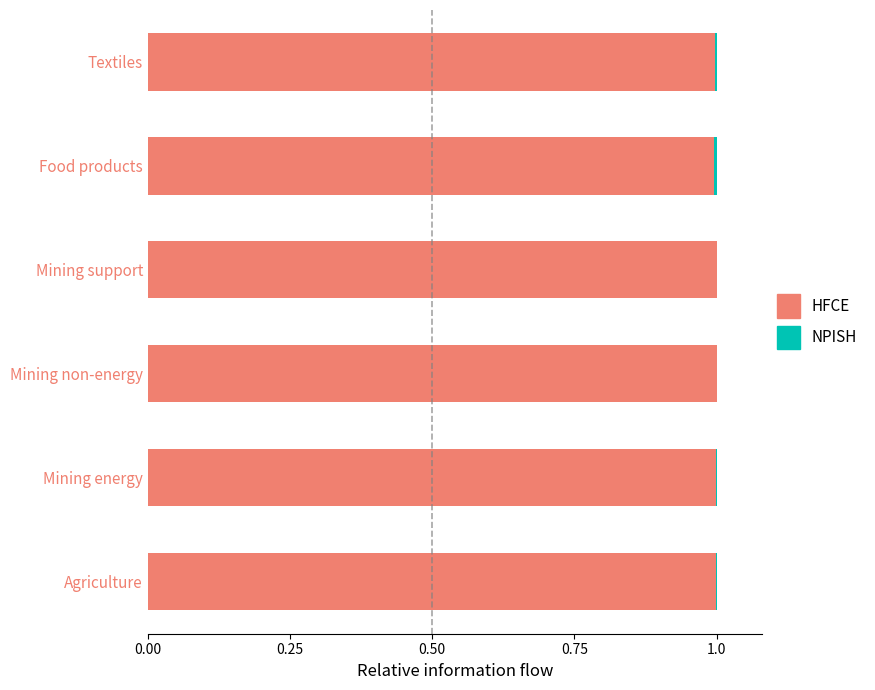

The value of HFCE at Mining support is 1.4. True or false?

False